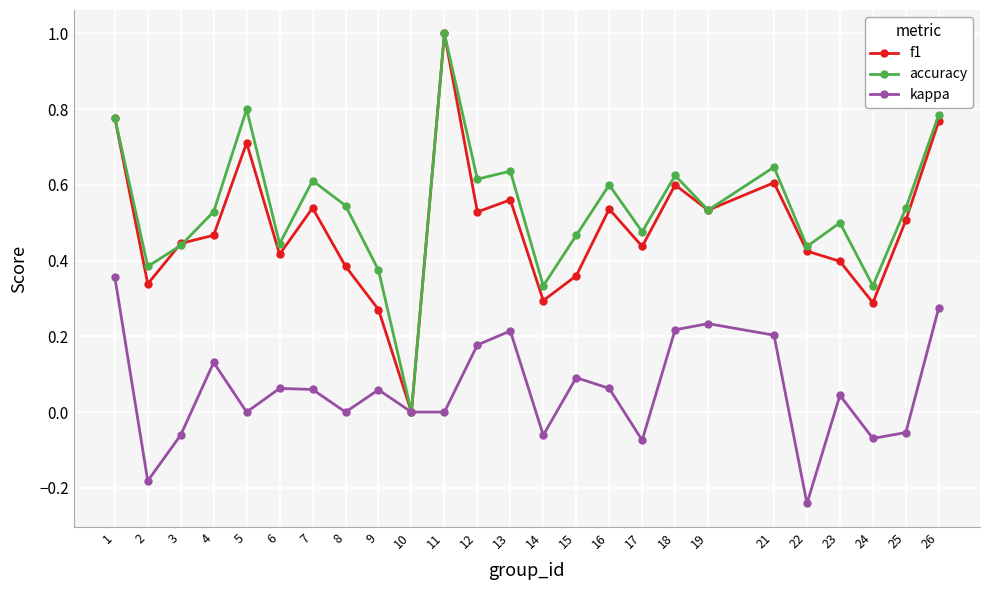

At 16, list the series in order from smallest to largest.

kappa, f1, accuracy